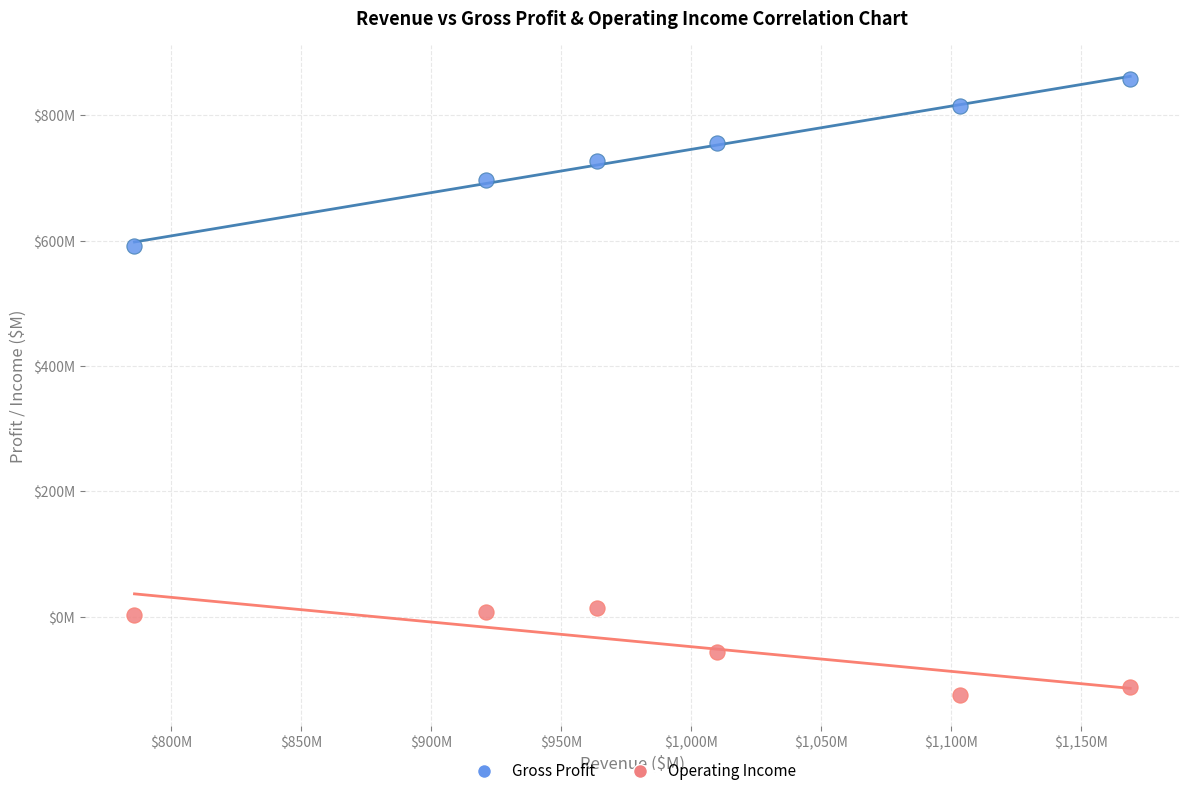

Which series contains the highest Y value?

Gross Profit